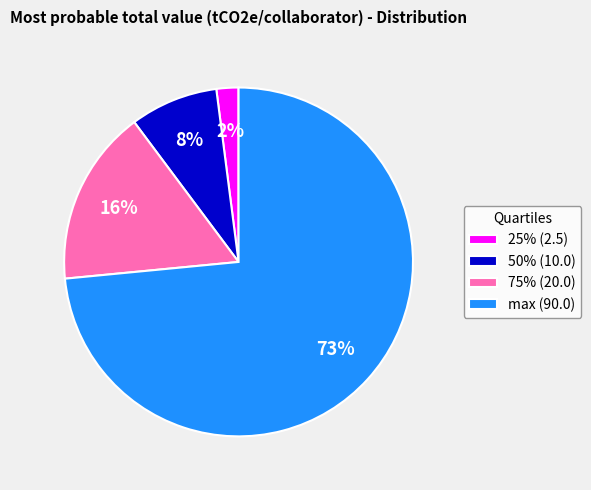

How many slices are in this pie chart?

4